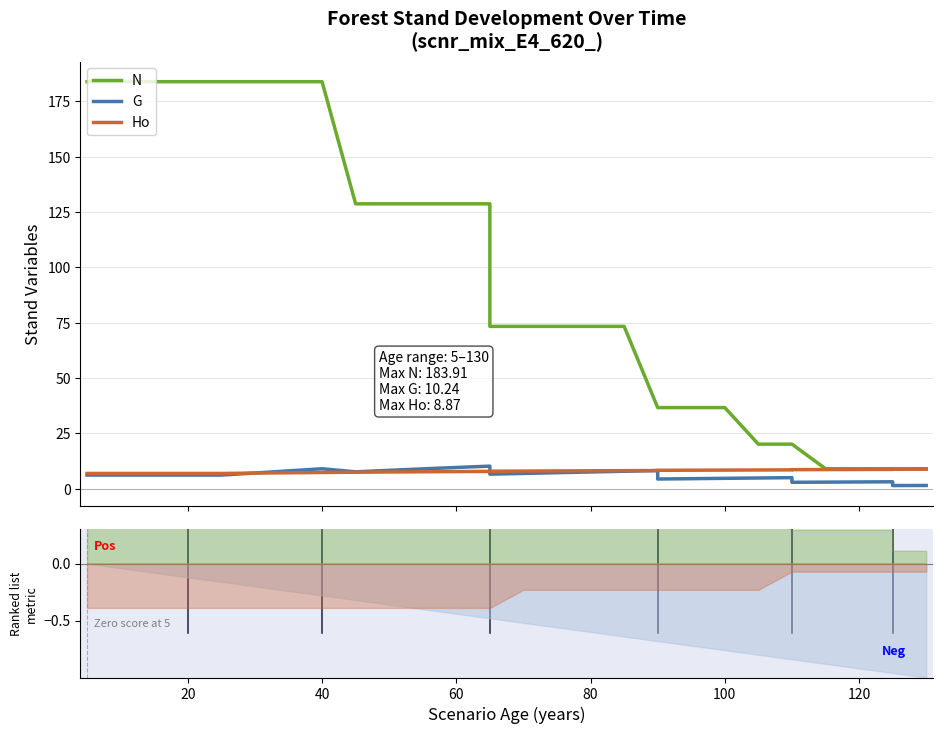

At which category is the sum across all series the highest?

40